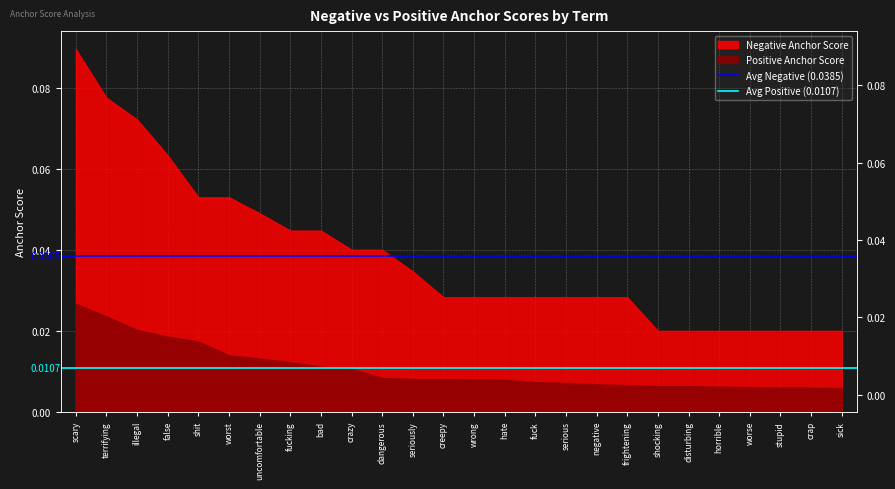

The Avg Negative (0.0385) series shows 0.0 at terrifying. True or false?

False